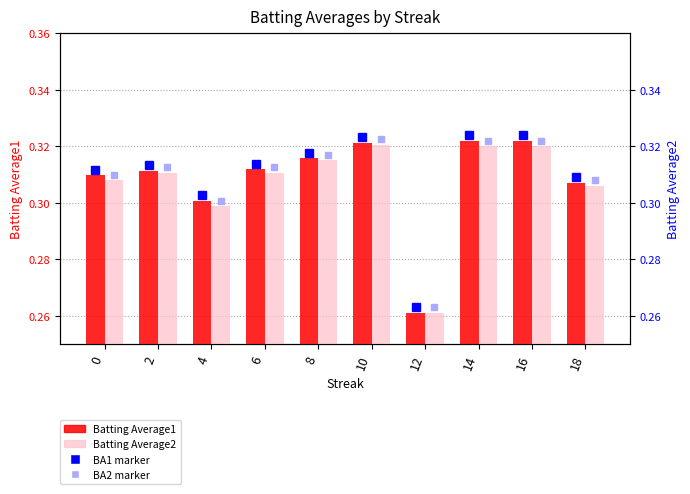

Reading left to right, what are all the values shown in this chart?

Batting Average1: 0=0.3	2=0.3	4=0.3	6=0.3	8=0.3	10=0.3	12=0.3	14=0.3	16=0.3	18=0.3
Batting Average2: 0=0.3	2=0.3	4=0.3	6=0.3	8=0.3	10=0.3	12=0.3	14=0.3	16=0.3	18=0.3